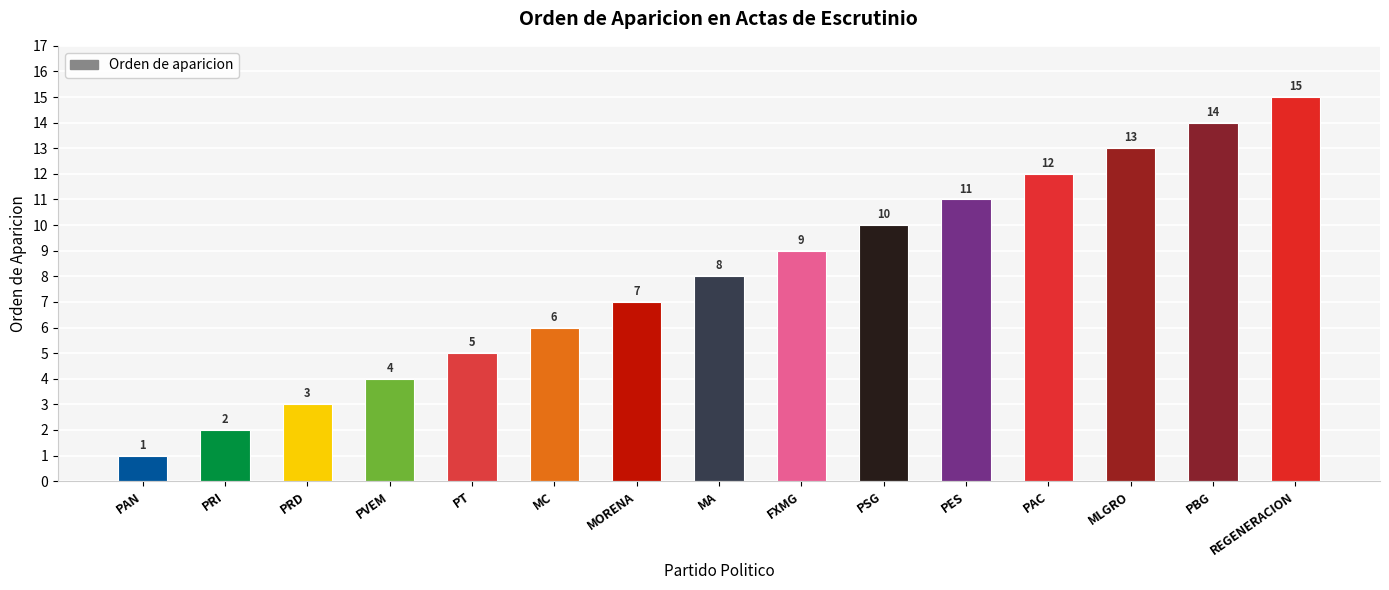

What is the ratio of the value at MA to the value at PRD?

2.7